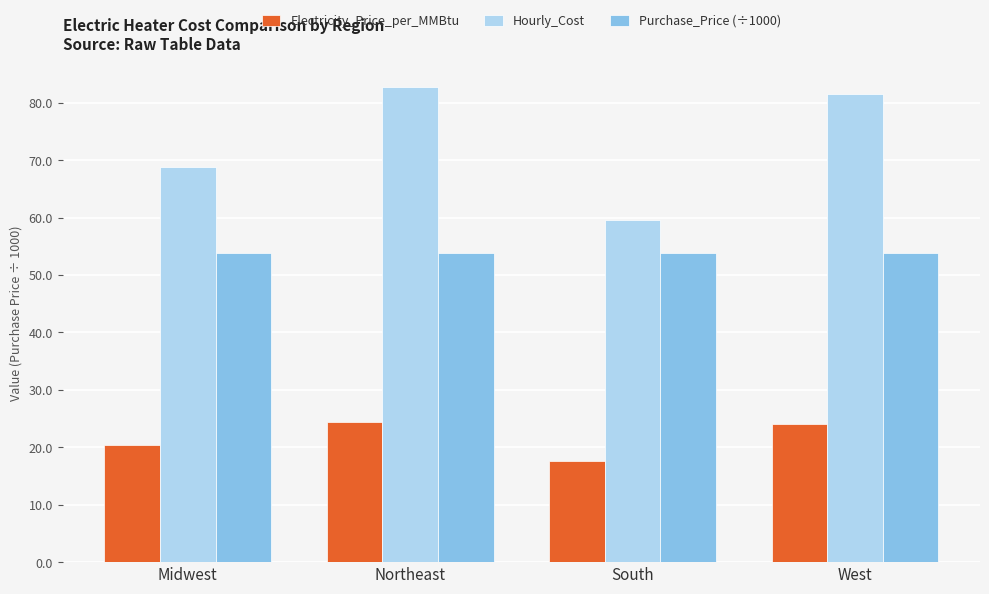

What is the spread (max minus min) of values at Midwest?

48.5